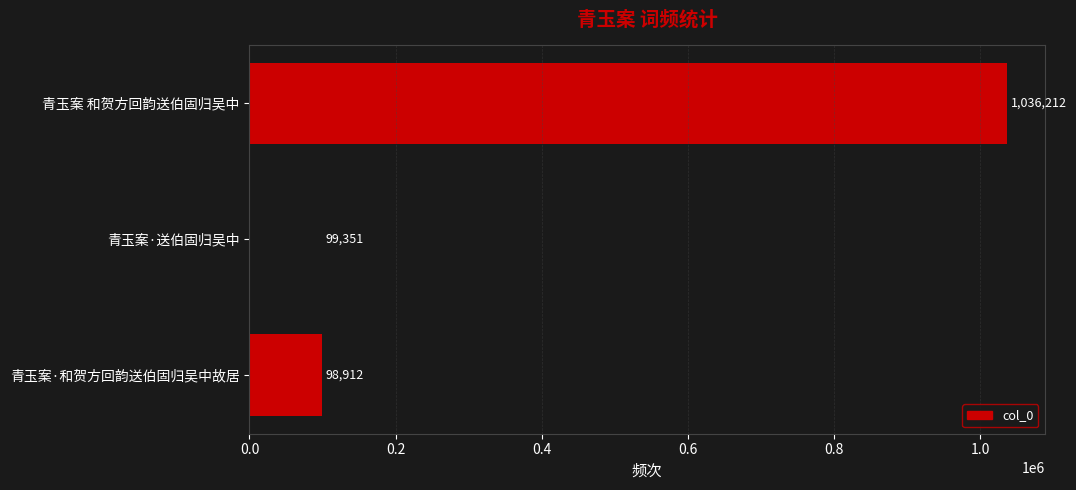

The chart shows a value of 98912 at 青玉案·和贺方回韵送伯固归吴中故居. True or false?

True